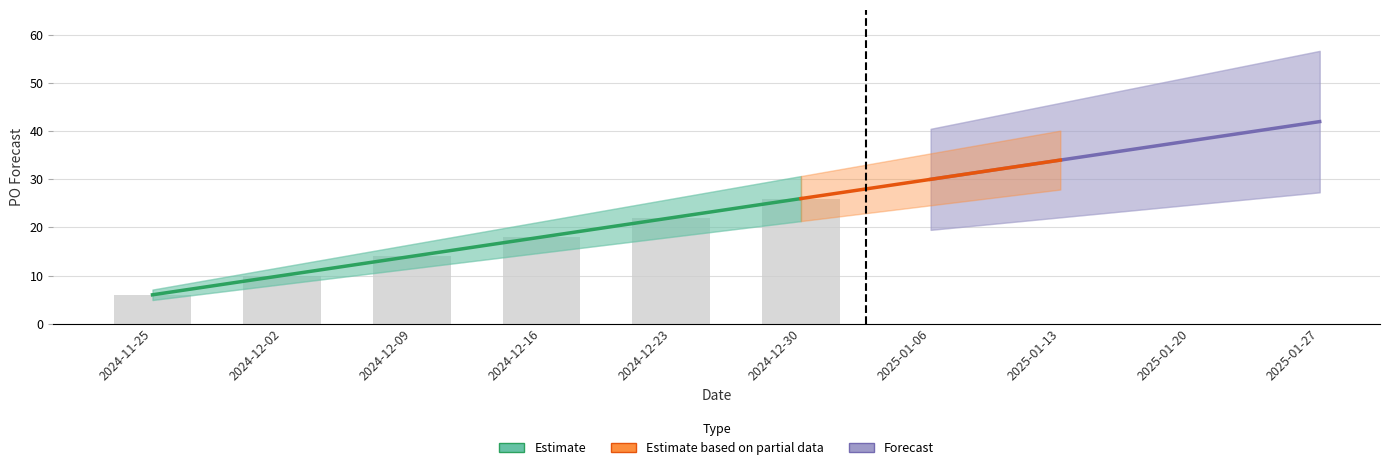

What is the ratio of the value at 2024-12-16 to the value at 2025-01-13?

0.5